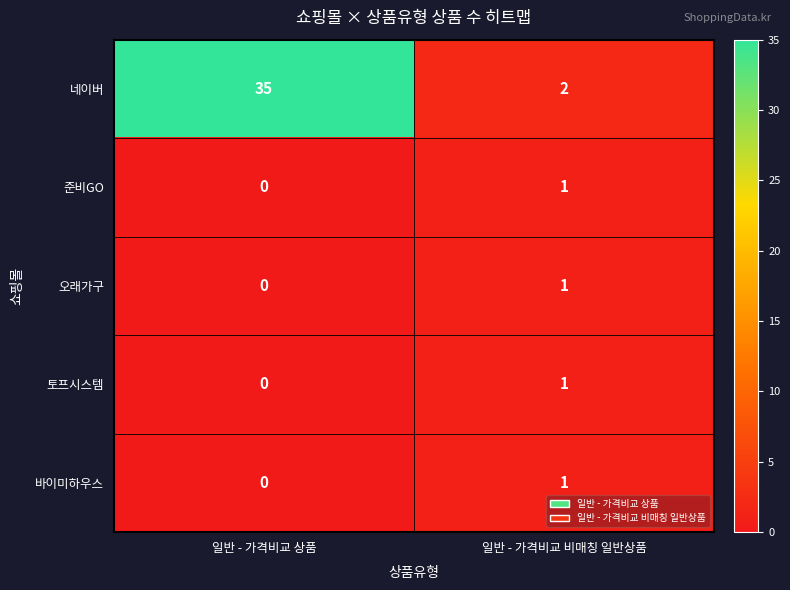

Which label corresponds to the smallest value in the chart?

일반 - 가격비교 상품